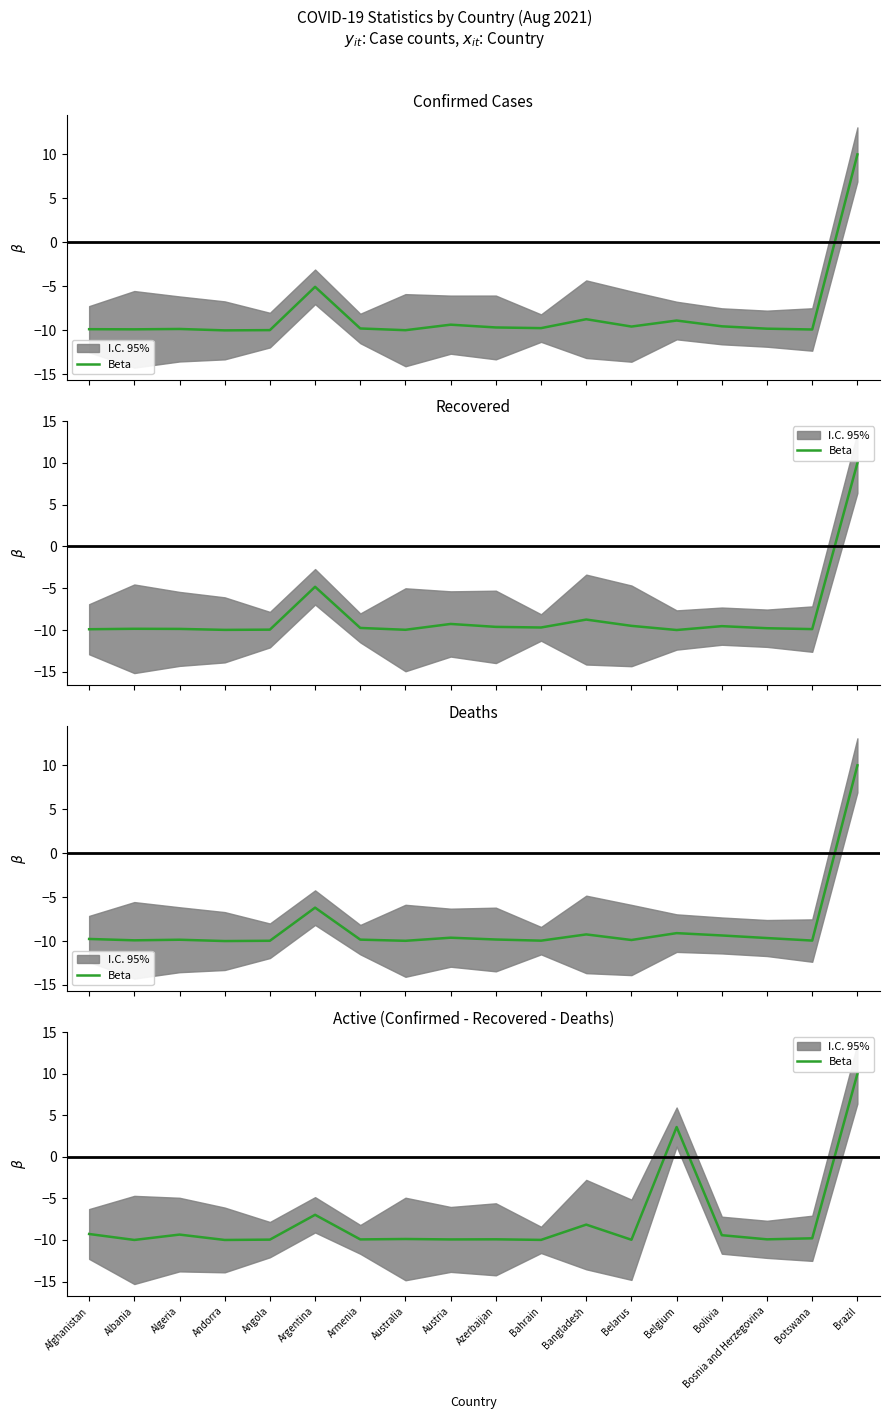

How many values are above zero?

2